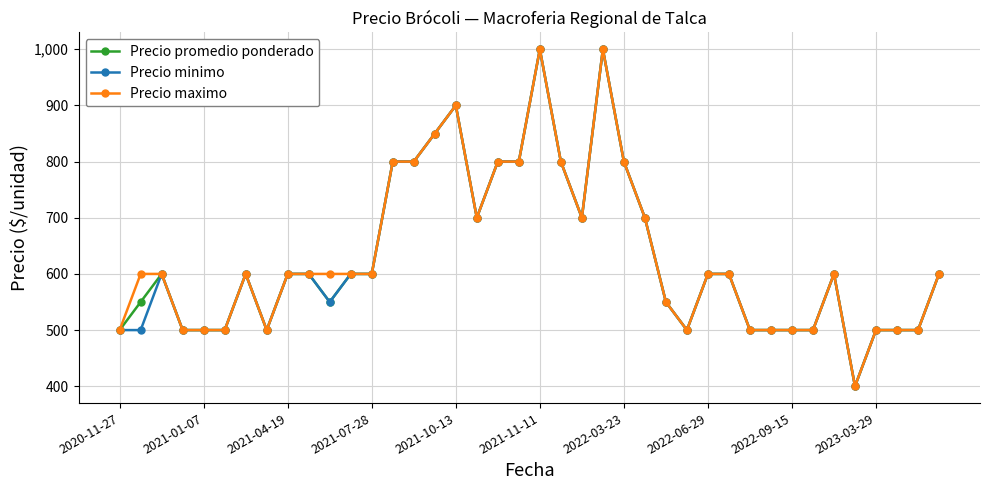

At how many categories does at least one series exceed 879?

3